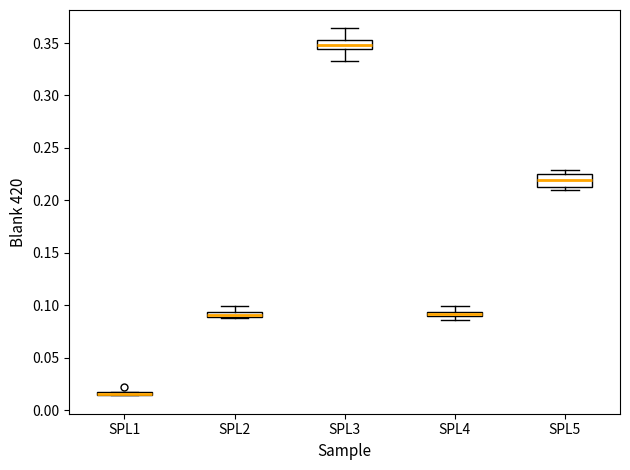

Where is the upper edge of the box for SPL3 on the y-axis? The values are not printed on the chart, so give them approximately, as read against the axis.

0.355